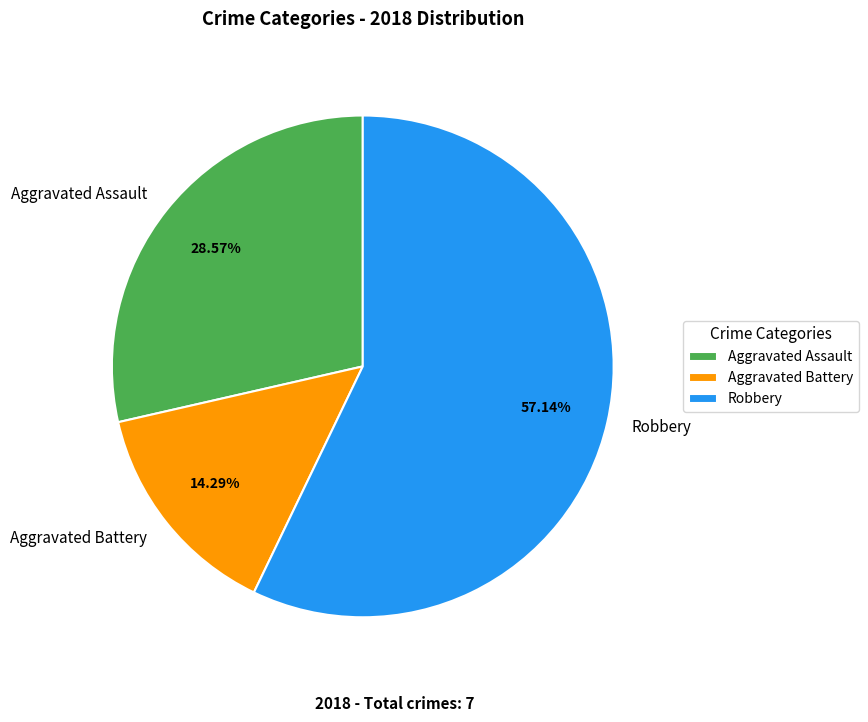

Is it true that Robbery is 52% of the pie?

False